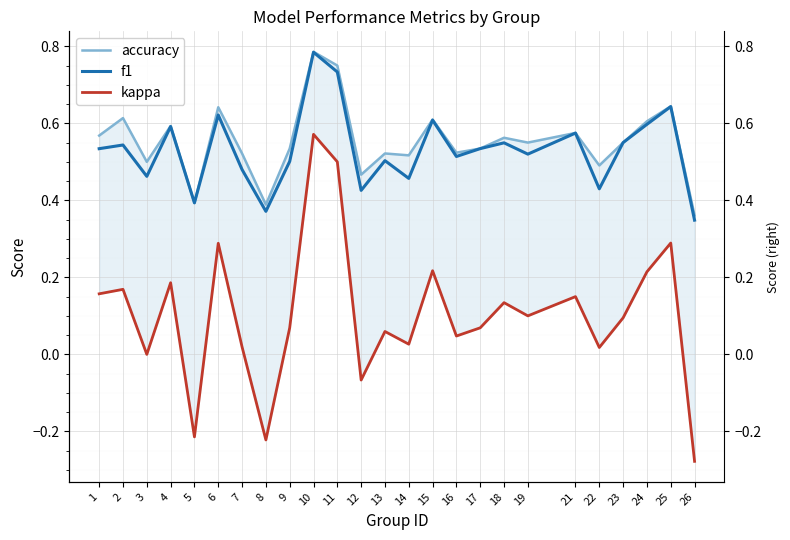

What is the sum of the kappa values at 15 and 11?

0.7